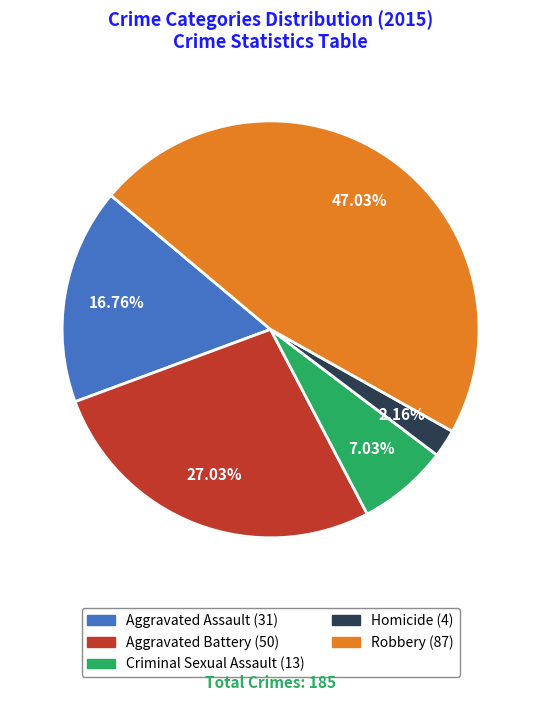

How many segments does this pie chart have?

5